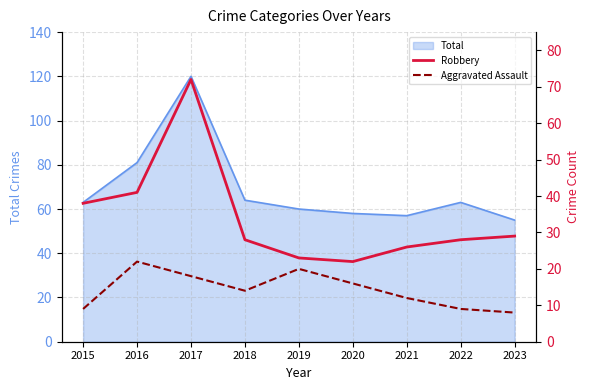

The Total series shows 55 at 2023. True or false?

True